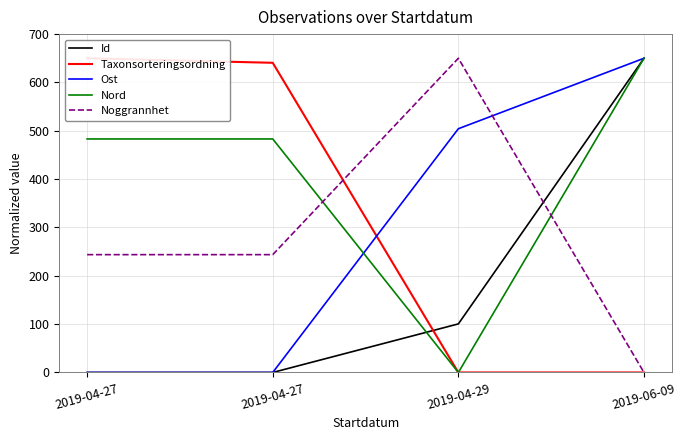

Reading left to right, extract all data points from this chart.

Id: 2019-04-27=0.0	2019-04-27=0.0	2019-04-29=100.5	2019-06-09=650.0
Taxonsorteringsordning: 2019-04-27=650.0	2019-04-27=640.6	2019-04-29=0.0	2019-06-09=0.0
Ost: 2019-04-27=0.0	2019-04-27=0.0	2019-04-29=504.3	2019-06-09=650.0
Nord: 2019-04-27=483.1	2019-04-27=483.1	2019-04-29=0.0	2019-06-09=650.0
Noggrannhet: 2019-04-27=243.8	2019-04-27=243.8	2019-04-29=650.0	2019-06-09=0.0